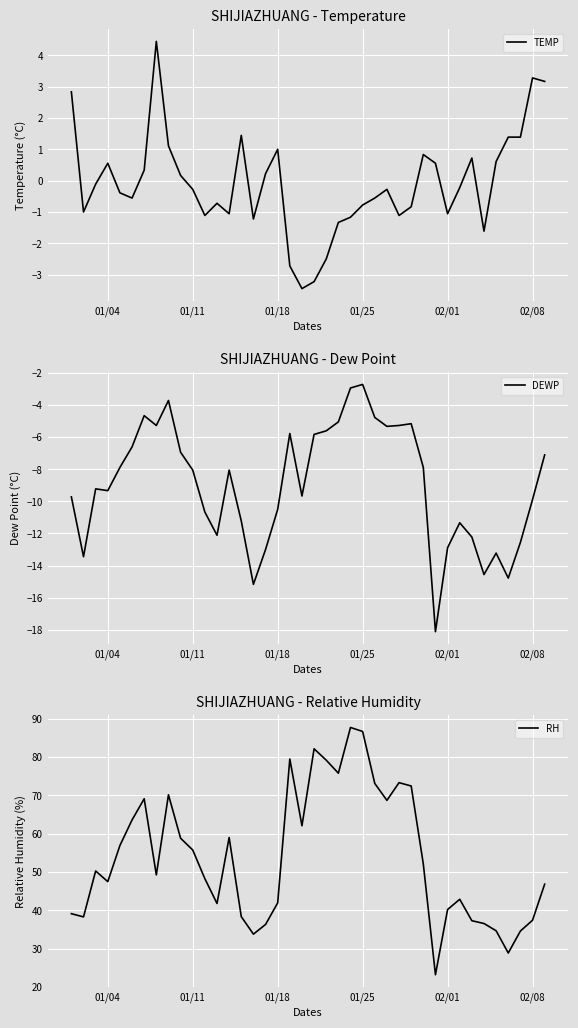

At how many categories does at least one series exceed 20?

40